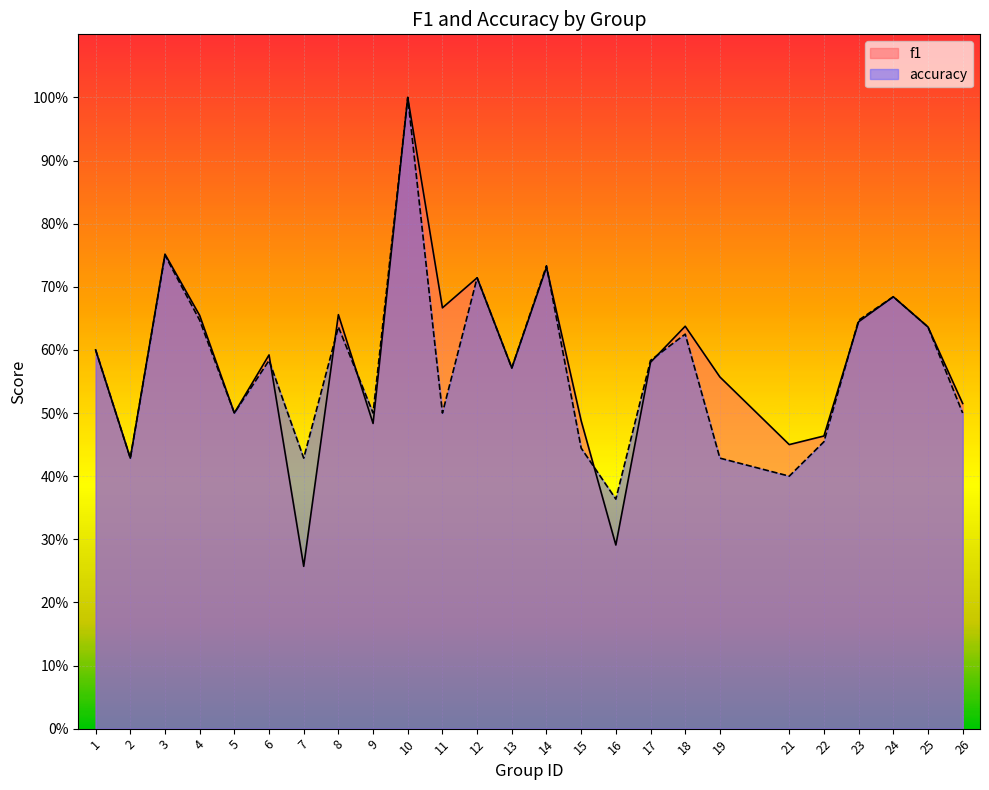

What is the value of the f1 point at the 17th from the left?

0.6